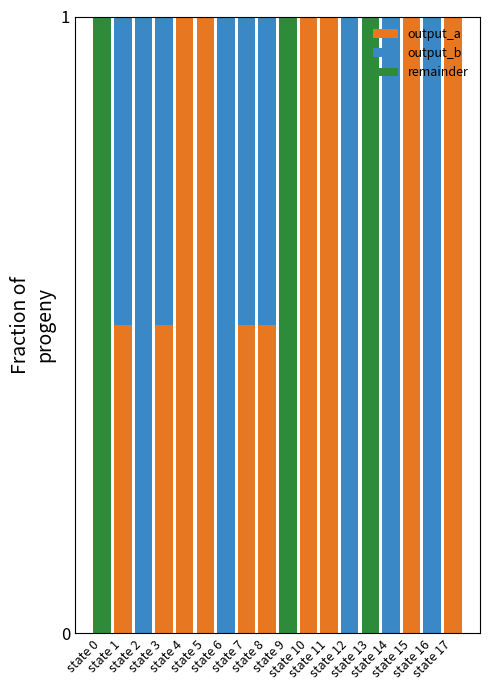

What is the highest value of the output_a series?

1.0